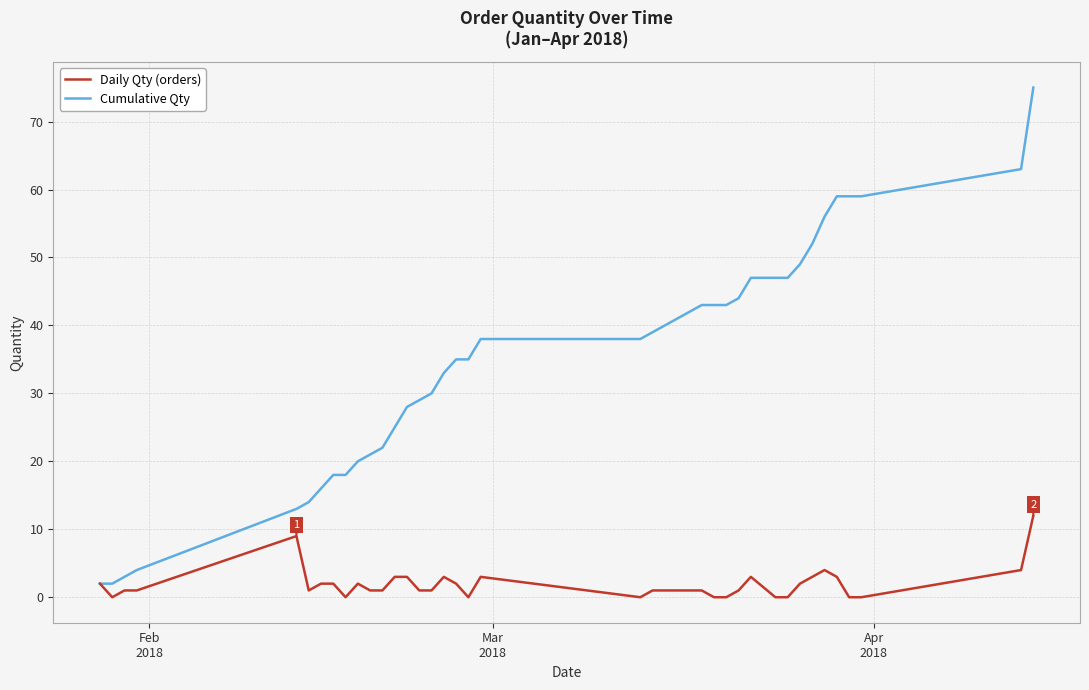

Which series has the largest total across all categories?

Cumulative Qty